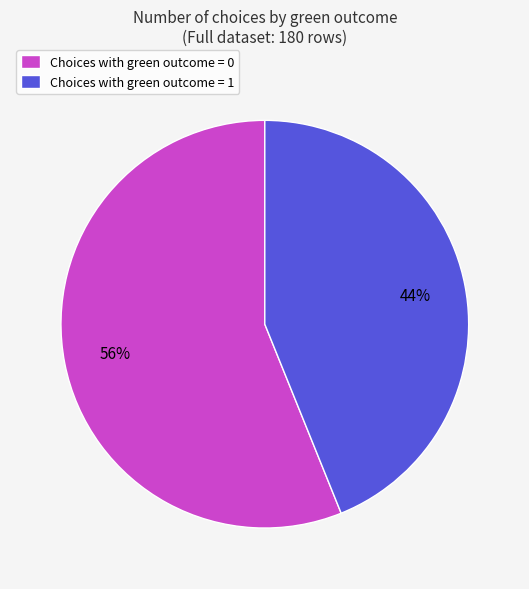

Does Choices with green outcome = 1 account for over 50% of the chart?

No